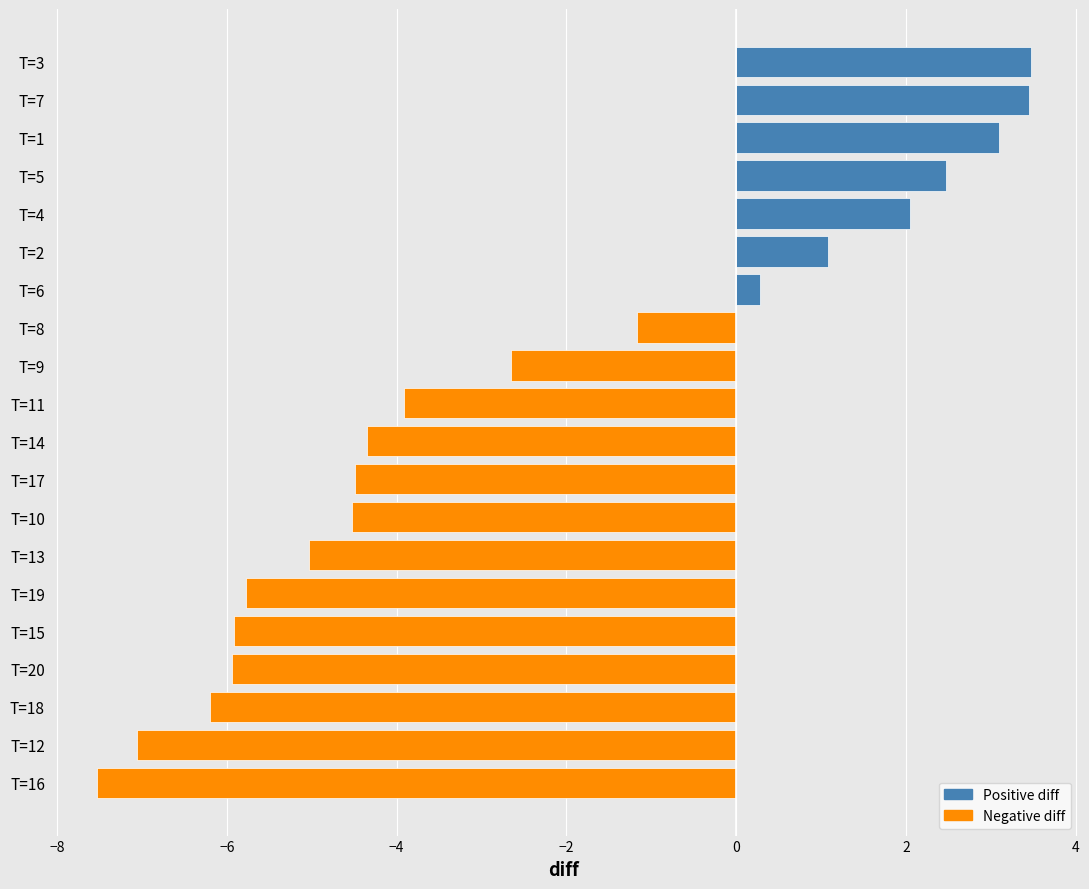

How many data points are less than -3?

11